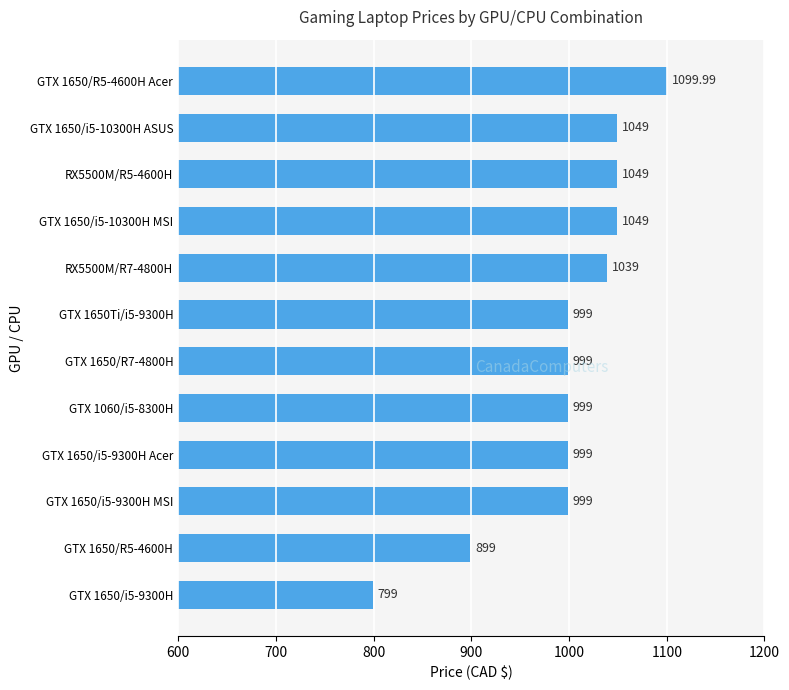

How many distinct data groups are displayed?

1